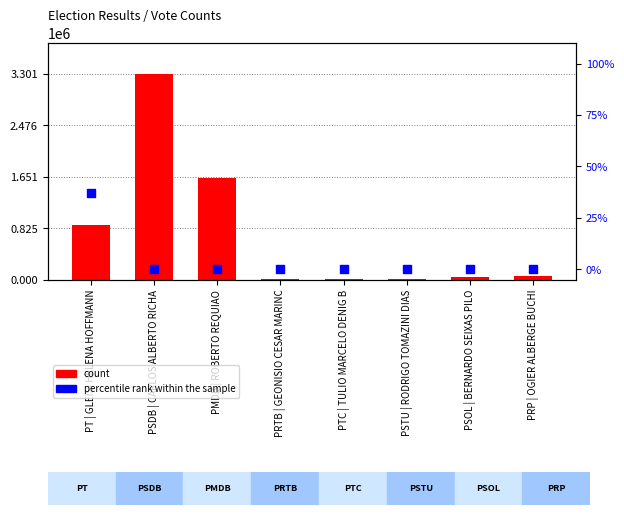

Which series has the widest spread of Y values?

count